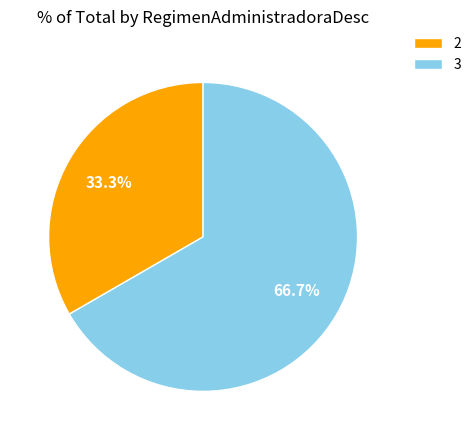

True or false: 2 accounts for 19% of the total.

False